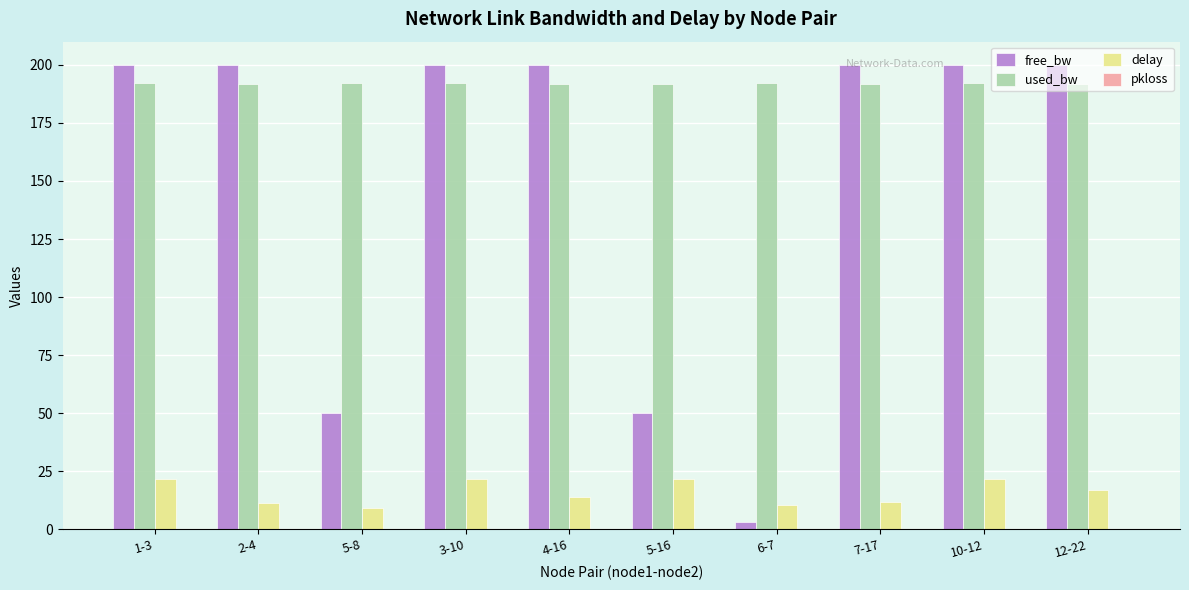

Rank the series by their average value, from lowest to highest.

delay, free_bw, used_bw